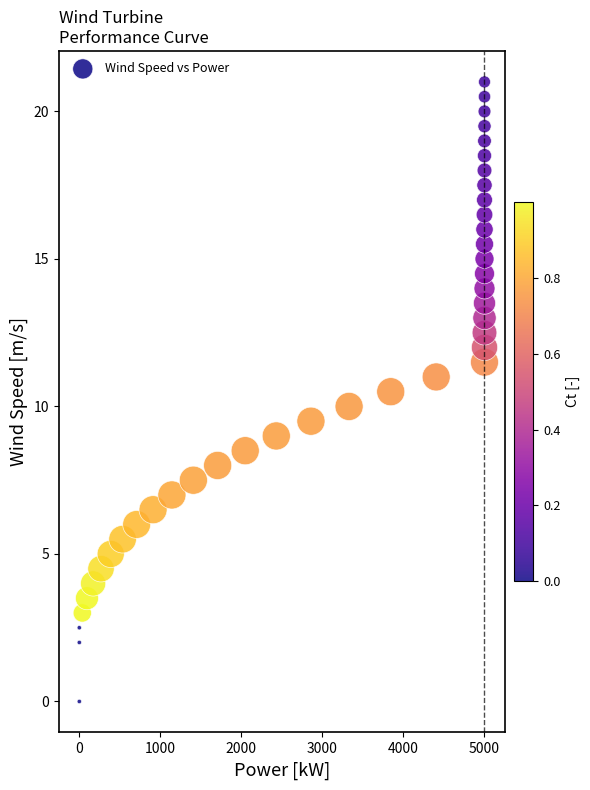

What is the range of Y values (max minus min)?

21.0